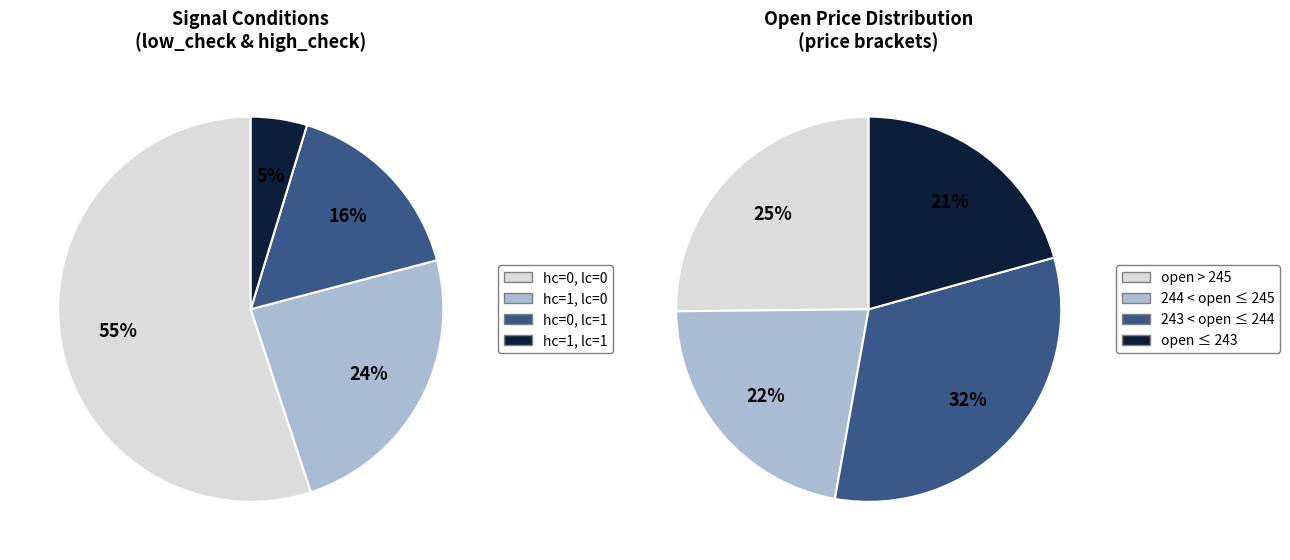

Is there a majority slice in this chart?

Yes